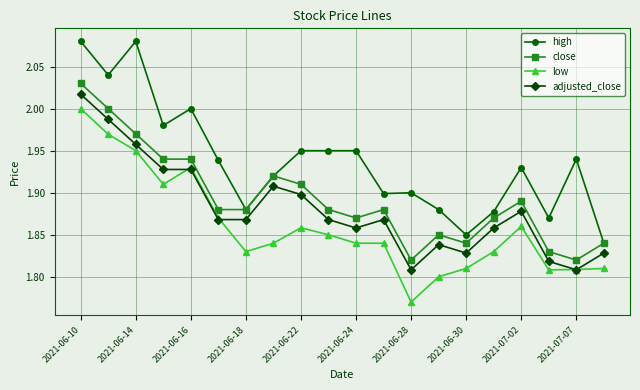

At how many categories does at least one series exceed 1?

20